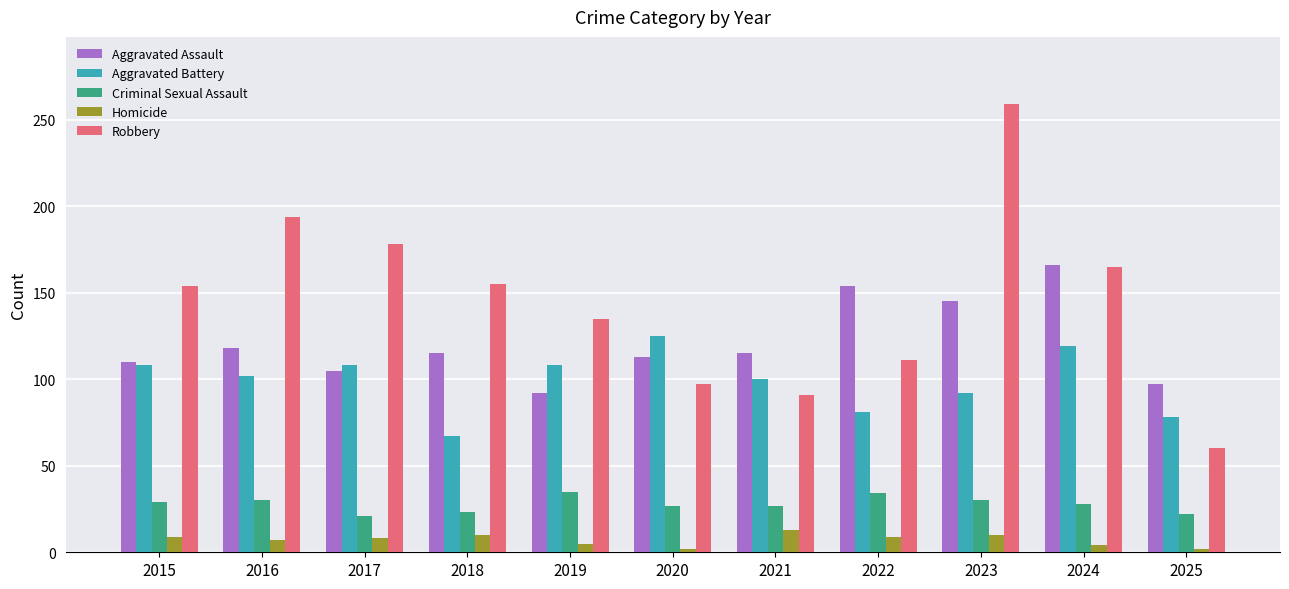

What is the approximate value of Homicide at 2018?

10